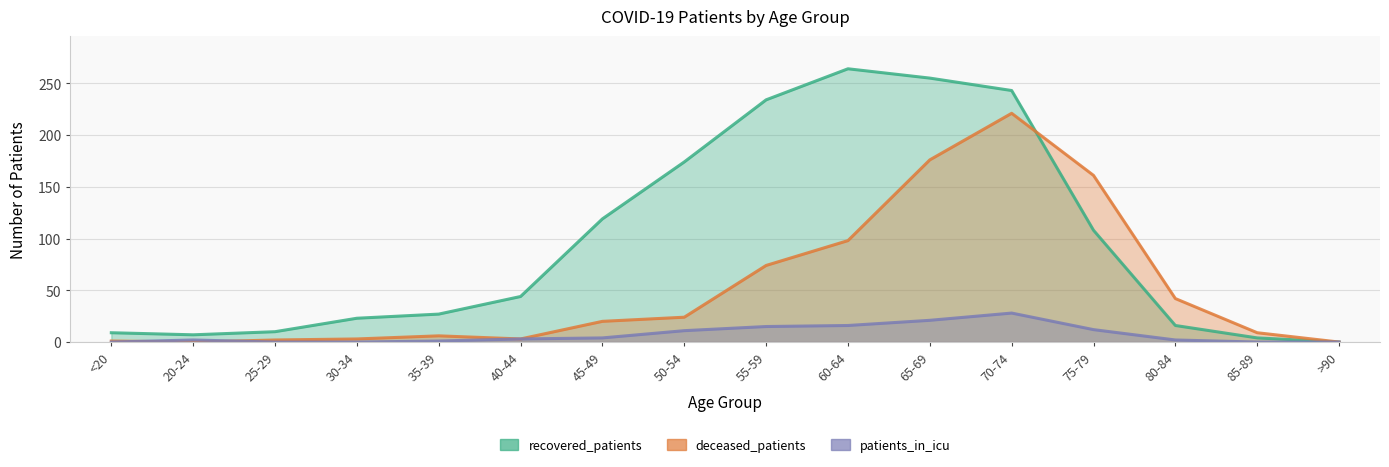

In deceased_patients, how many points are lower than both neighbors (excluding endpoints)?

2